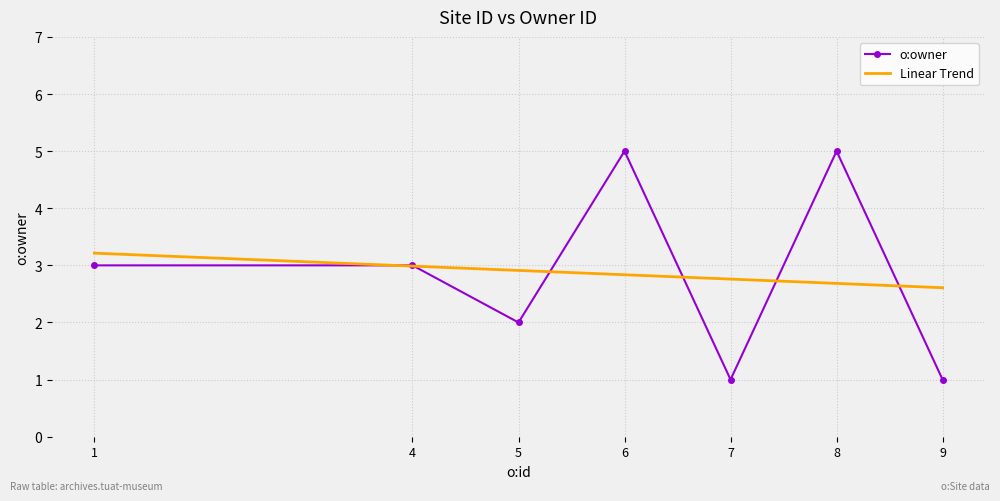

What is the maximum value shown in the chart?

5.0